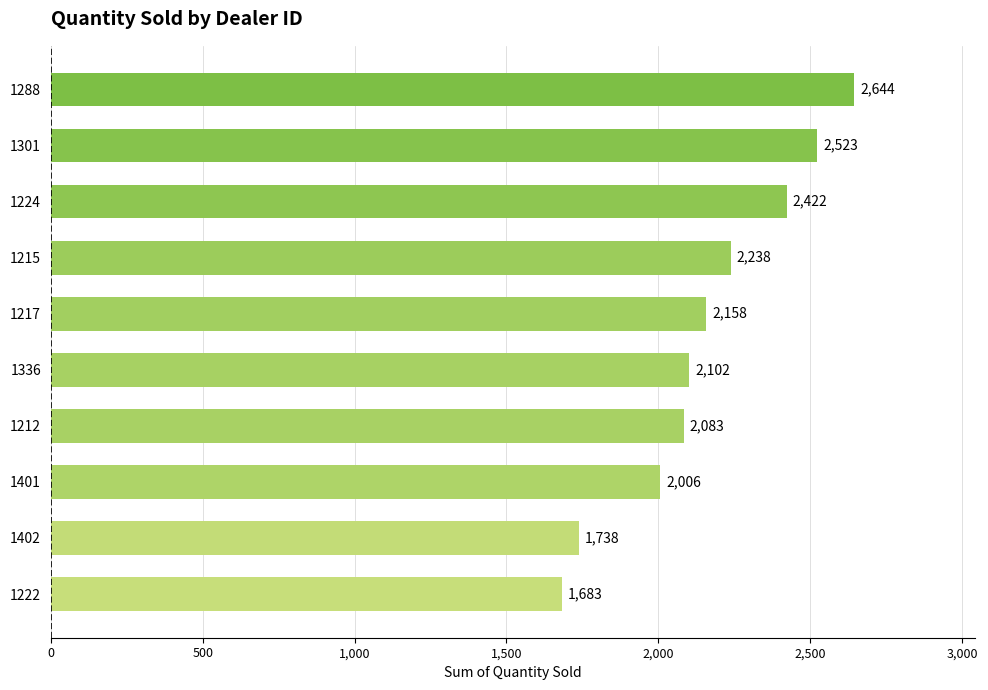

What is the average value?

2160